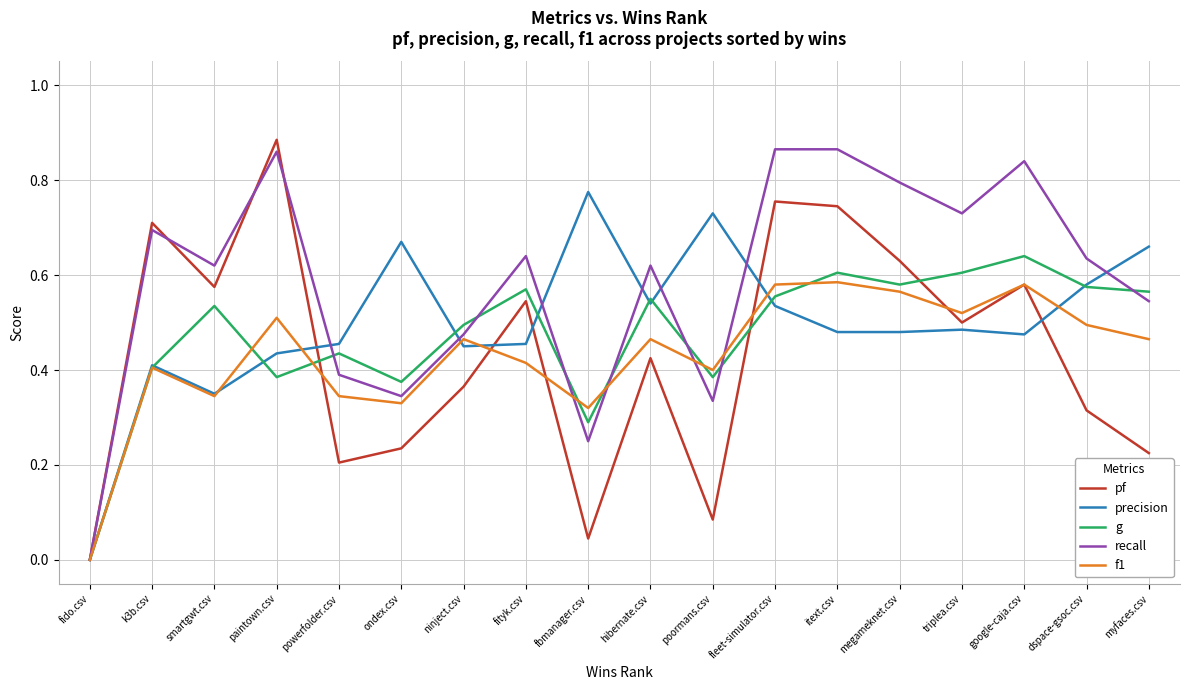

True or false: f1 has a value of 1.0 at fleet-simulator.csv.

False